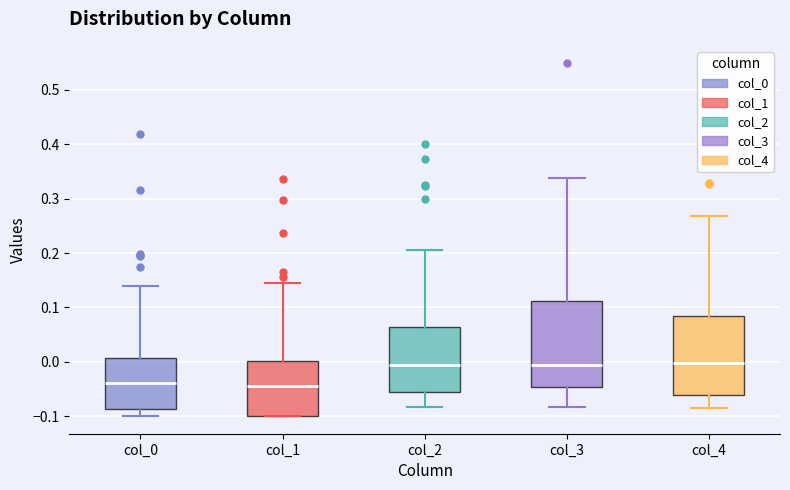

Comparing the boxes themselves (not the whiskers), which one is the tallest?

col_3